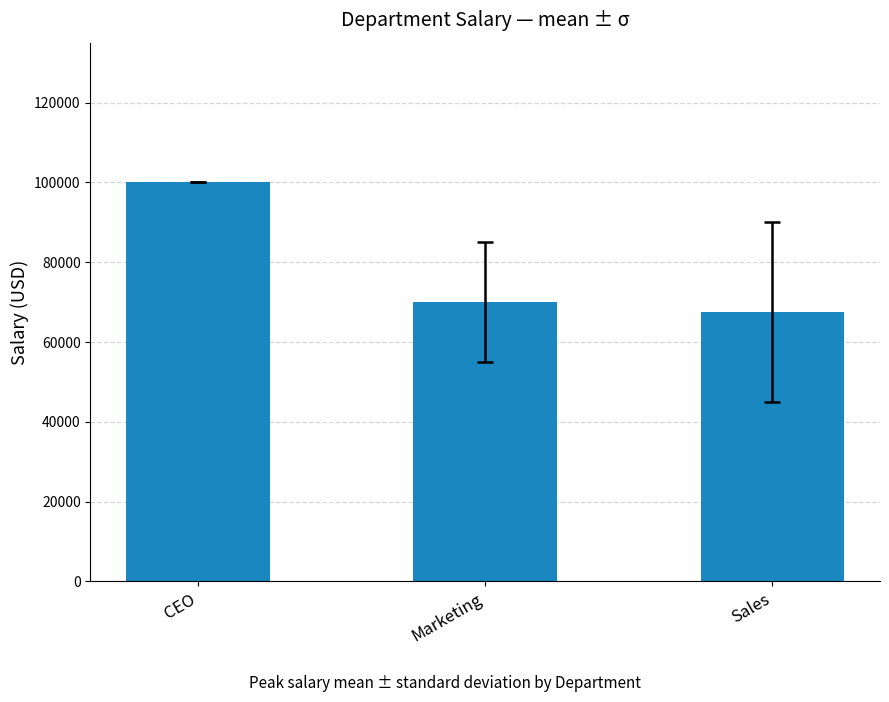

The value at Marketing is 102512. True or false?

False